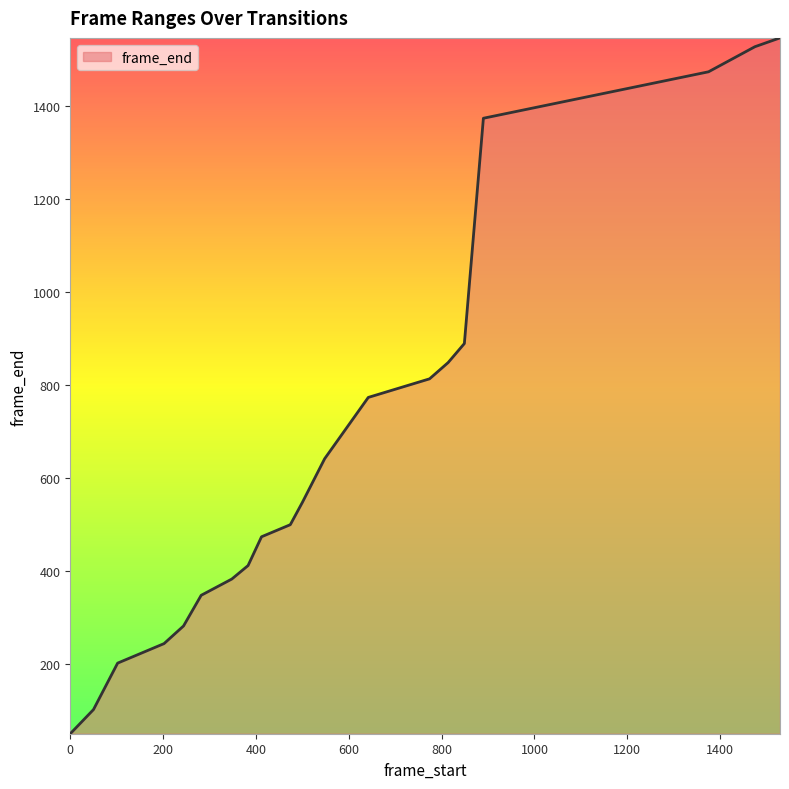

What is the greatest value displayed?

1547